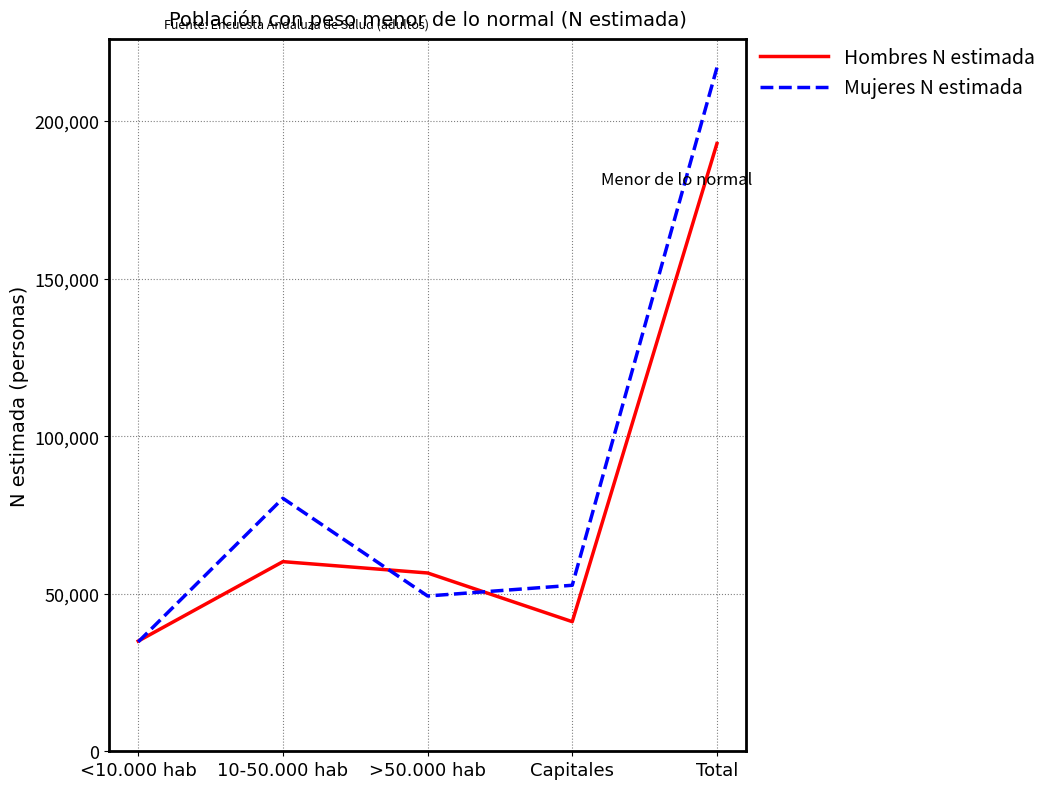

At how many categories does at least one series exceed 104441?

1